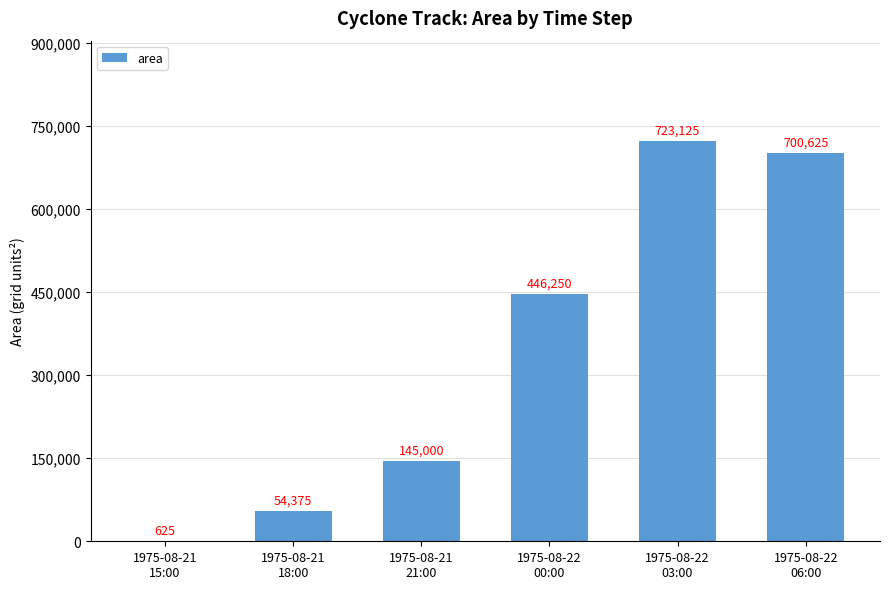

How many series are shown in this chart?

1